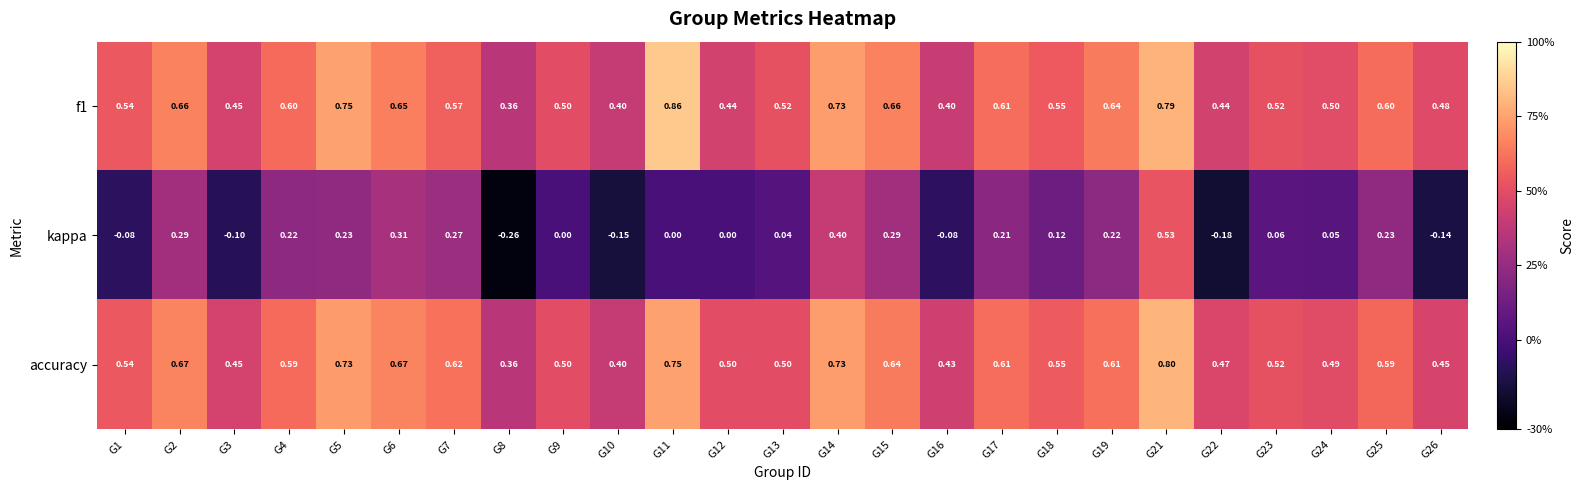

Between G8 and G19, which series saw the biggest shift?

kappa